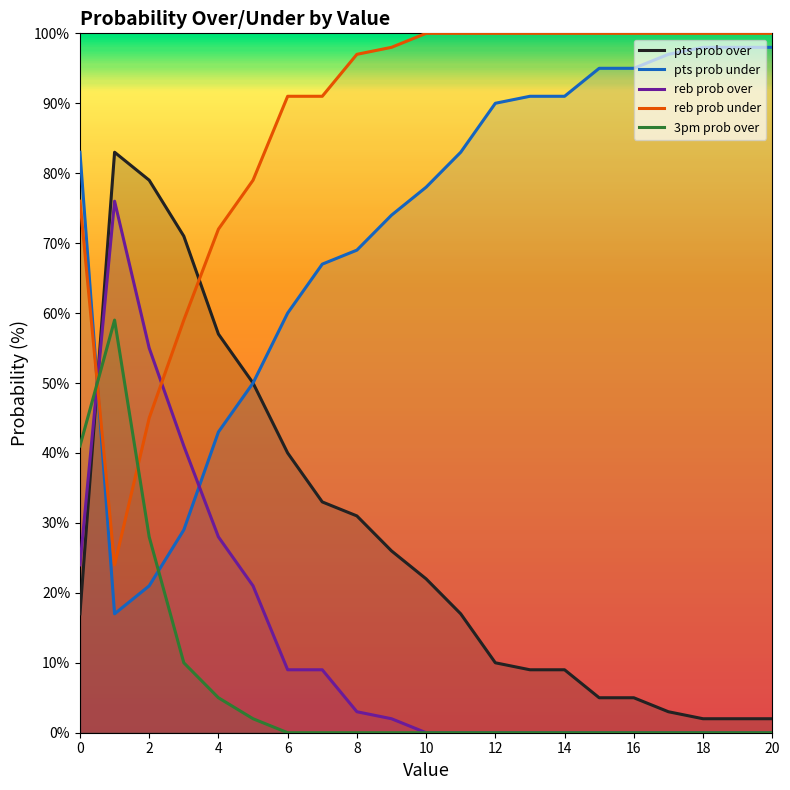

Read the reb prob under value at 16.

100